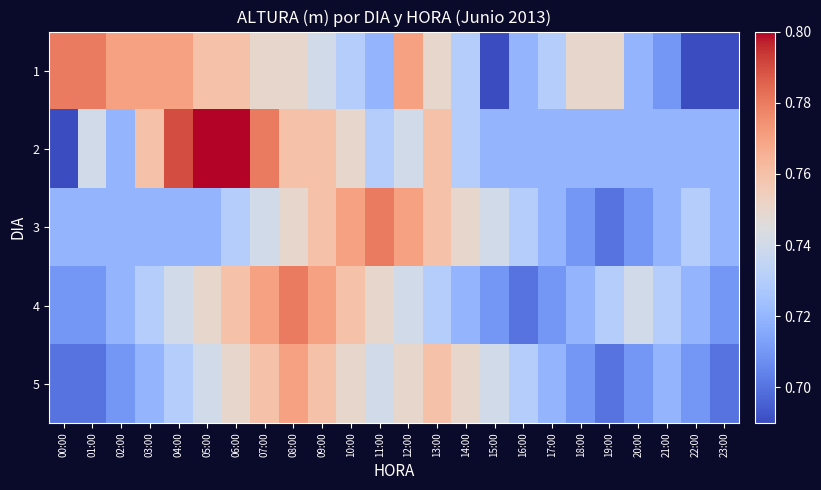

How many distinct data groups are displayed?

5